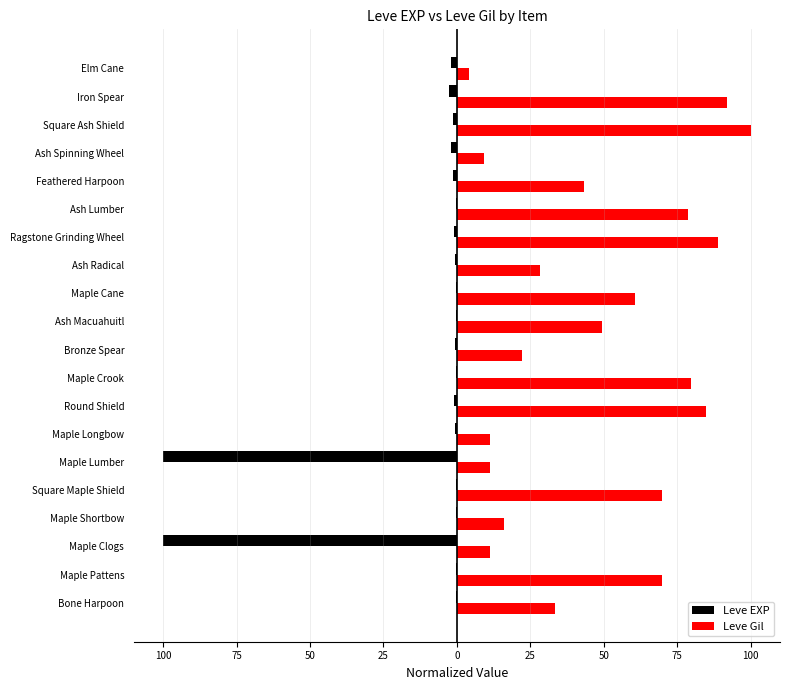

What is the value of the Leve Gil bar at the 20th from the left?

4.0